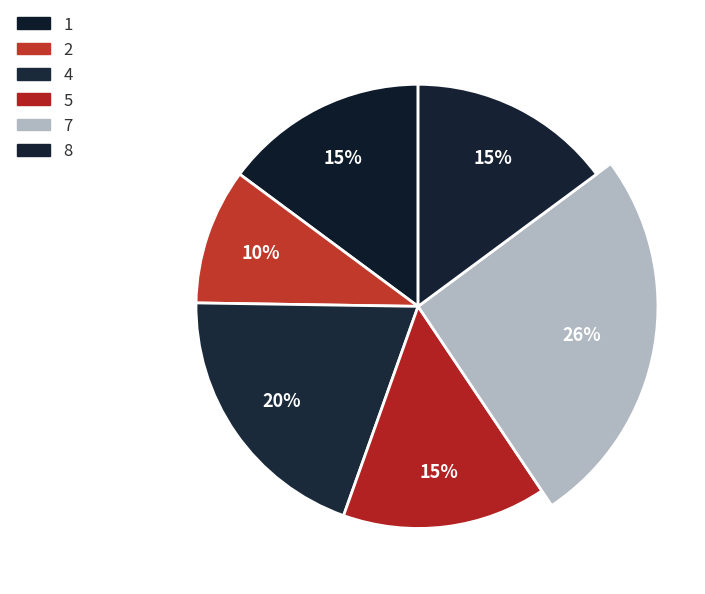

Does any single category account for the majority?

No